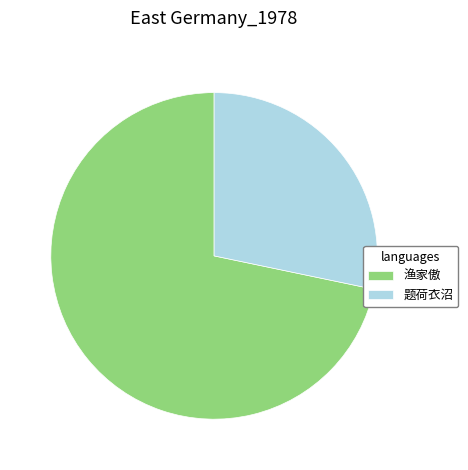

Which slice is the largest?

渔家傲